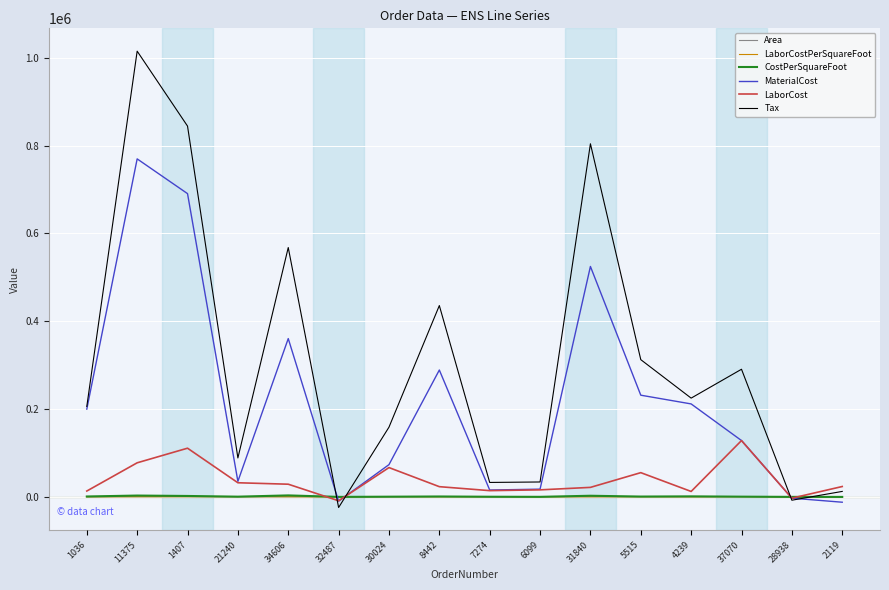

What is the average value of the CostPerSquareFoot series?

1003.8